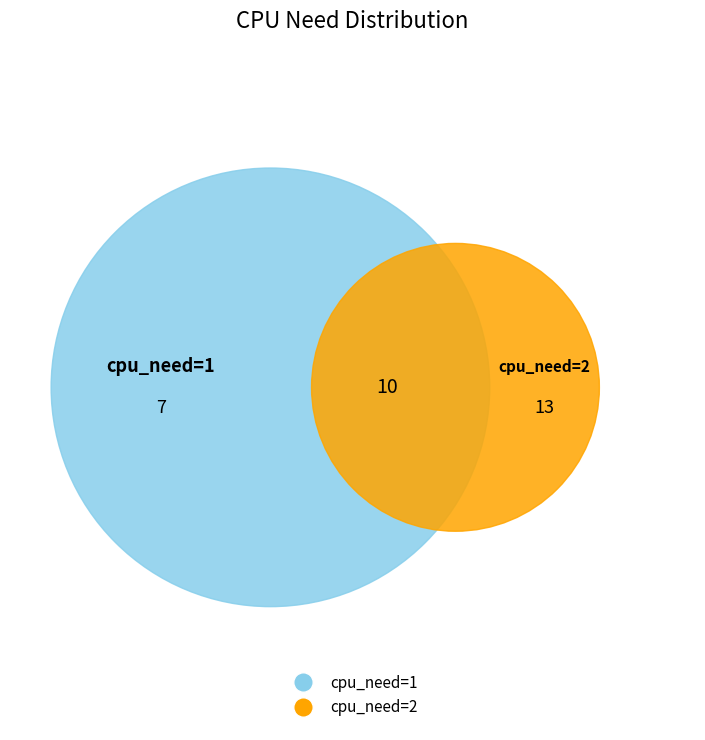

Is there a majority slice in this chart?

Yes